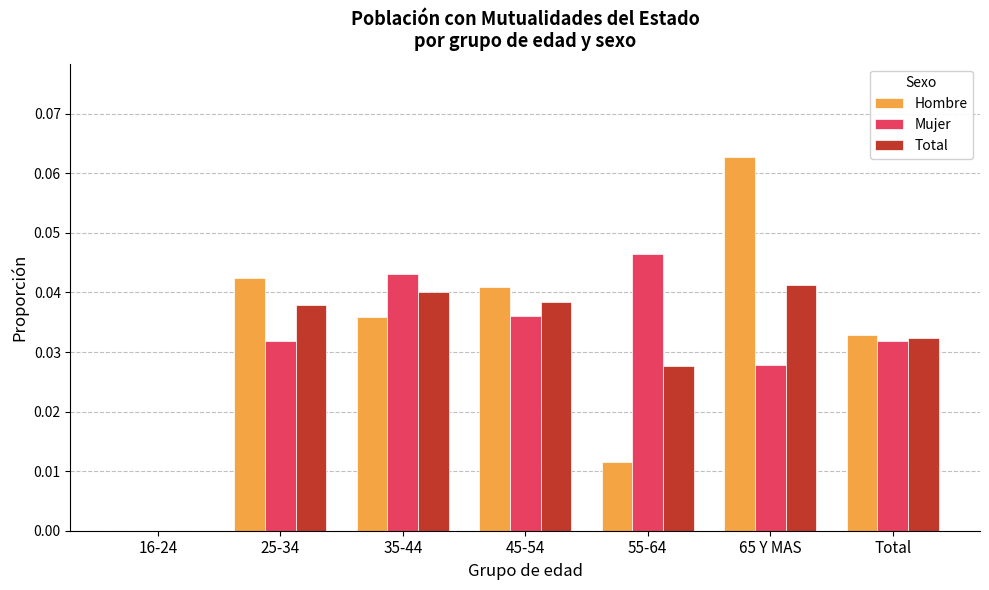

True or false: Hombre has a value of 0.0 at Total.

True